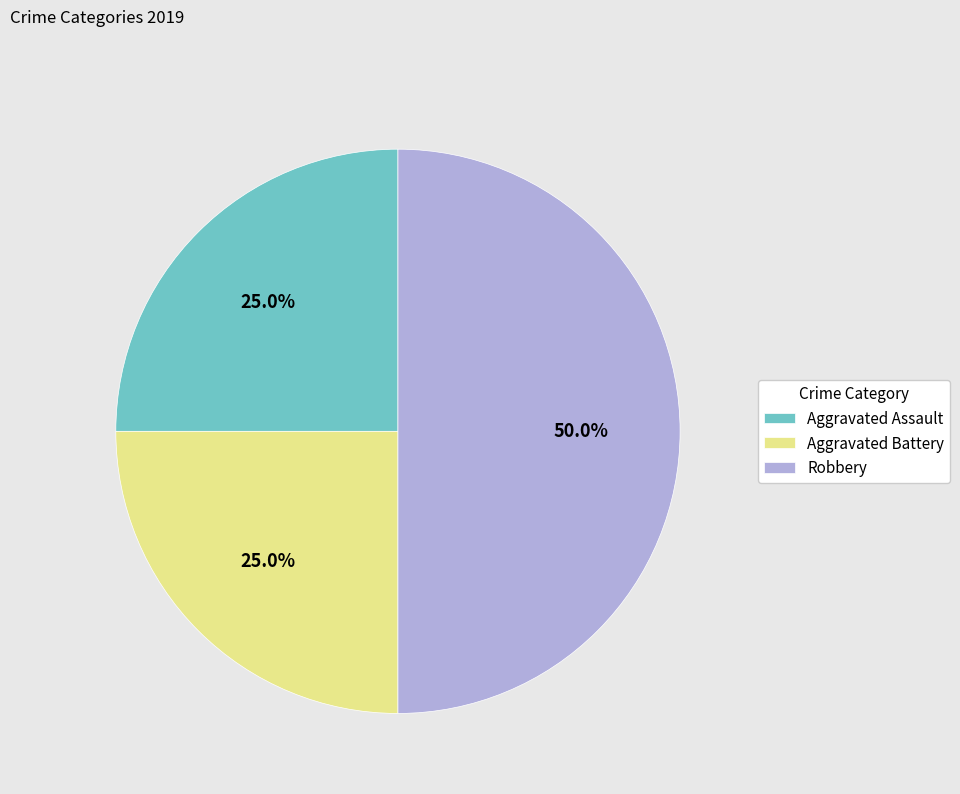

What is the largest slice in the pie chart?

Robbery